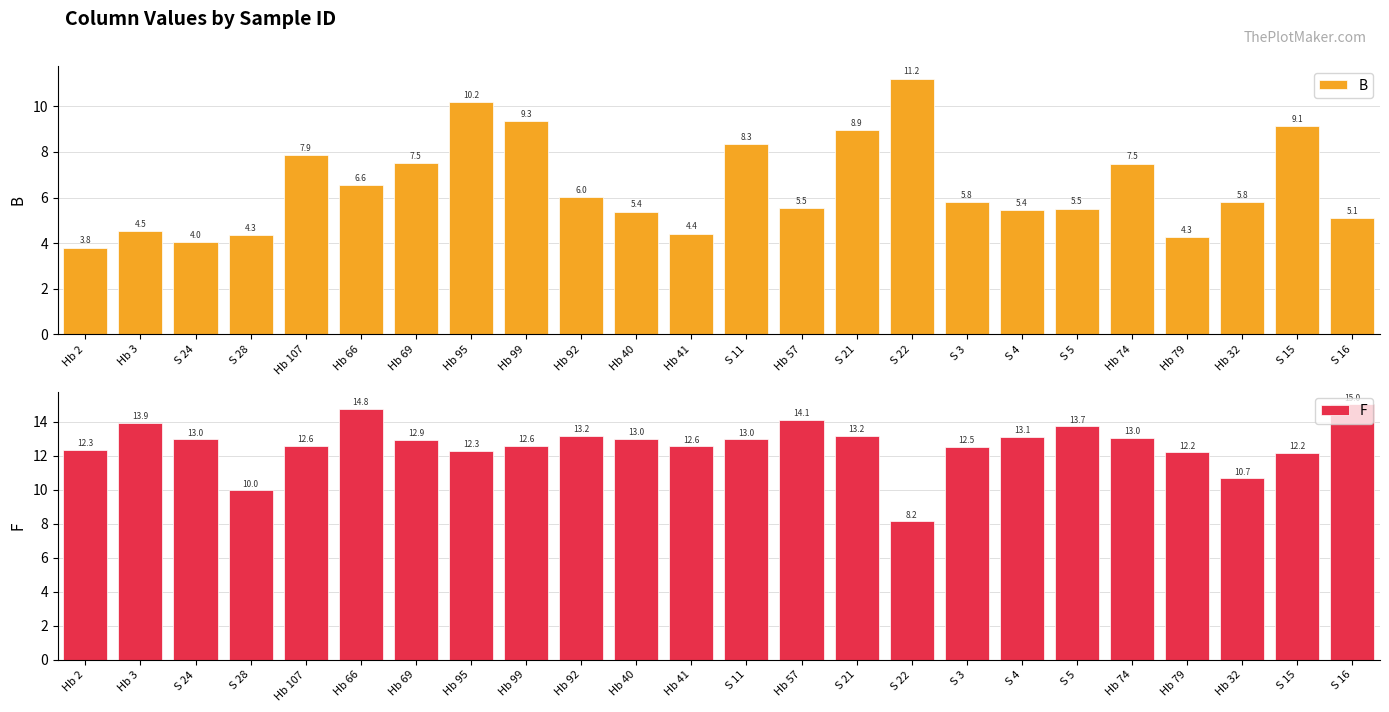

What is the value of the B bar at the 22nd from the left?

5.8